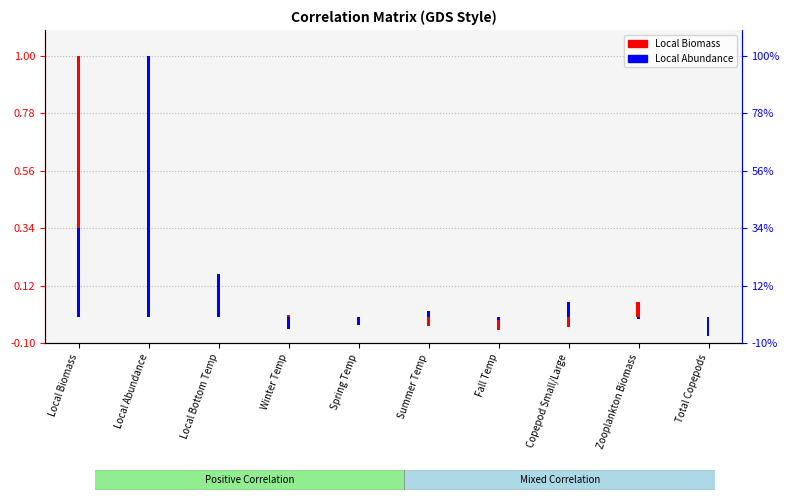

Reading left to right, extract all data points from this chart.

Local Biomass: 1.0	0.3	0.1	0.0	0.0	-0.0	-0.0	-0.0	0.1	-0.0
Local Abundance: 0.3	1.0	0.2	-0.0	-0.0	0.0	-0.0	0.1	-0.0	-0.1